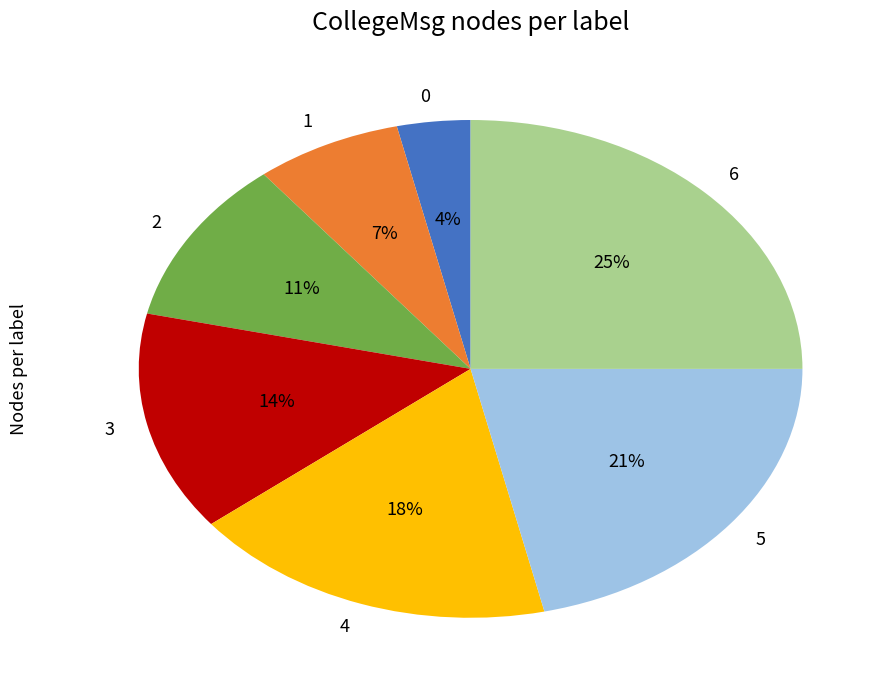

To the nearest percent, what portion does 6 represent?

25%